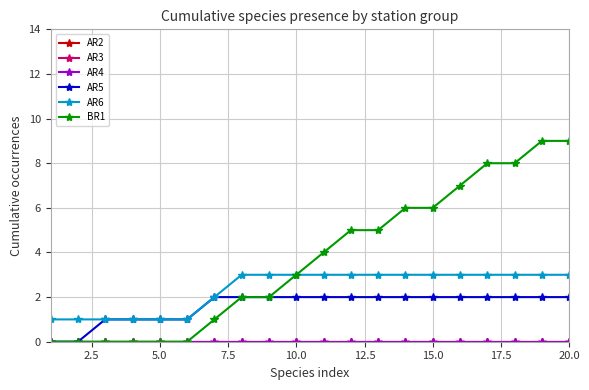

True or false: AR2 and AR6 intersect in this chart.

False